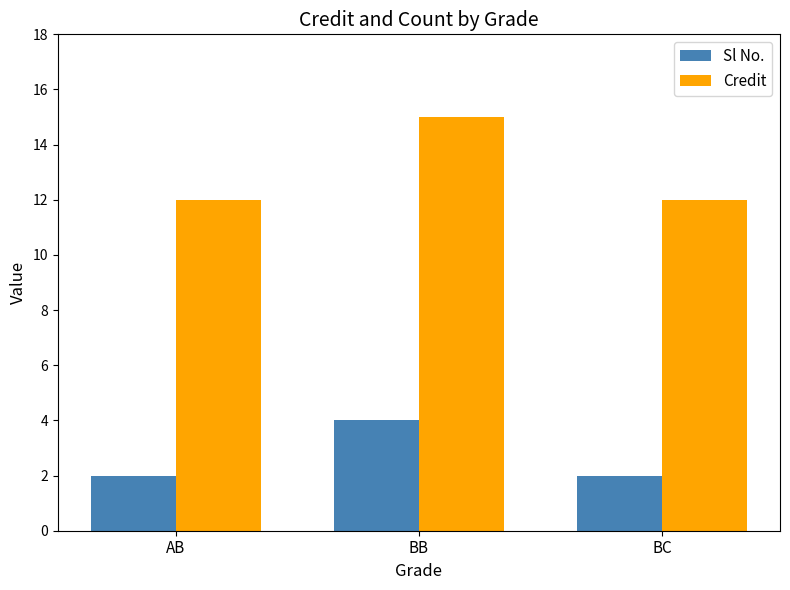

What is the label of the 2nd bar from the left?

BB